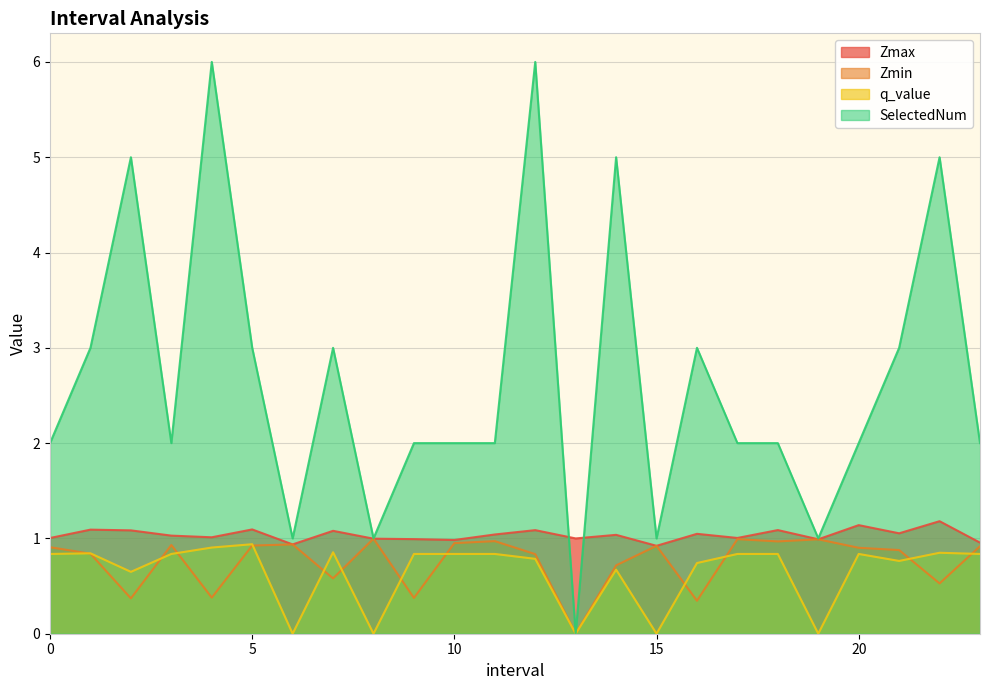

How many lines are shown in the chart?

4